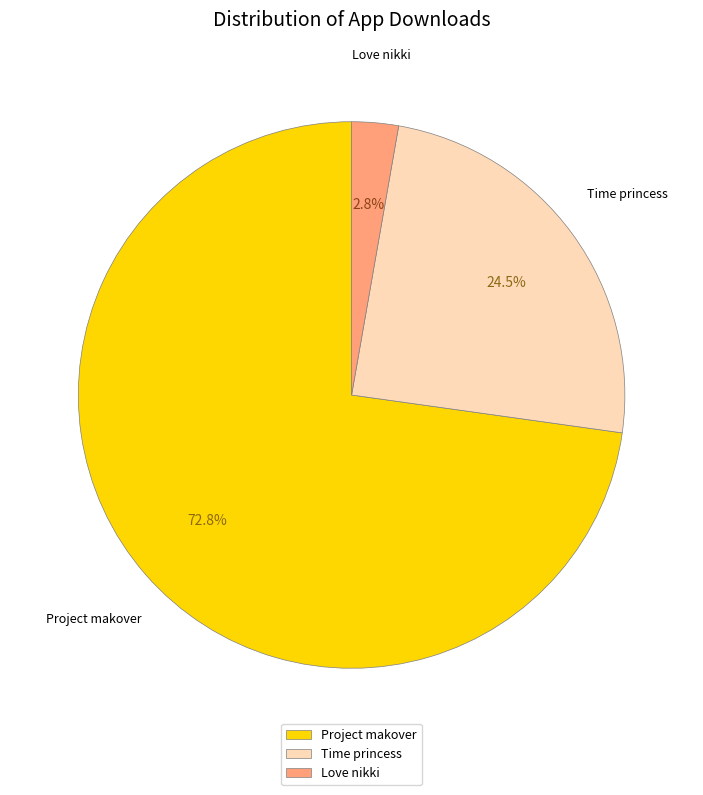

To the nearest percent, what percentage of the pie is Project makover?

73%